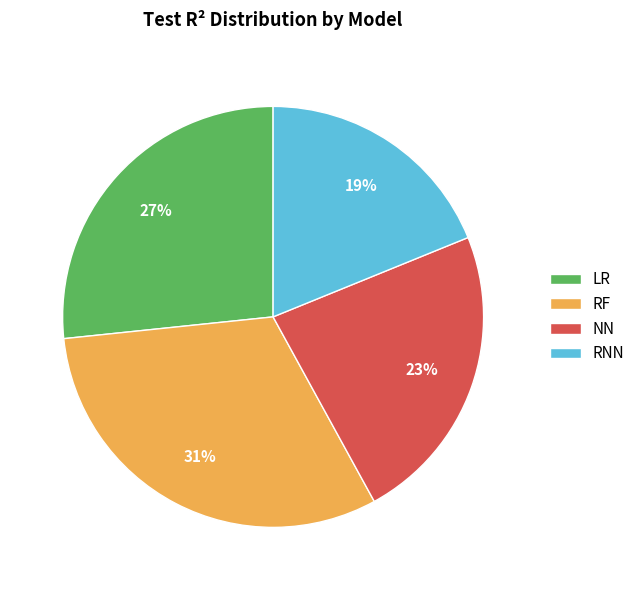

Between RF and RNN, which is larger?

RF